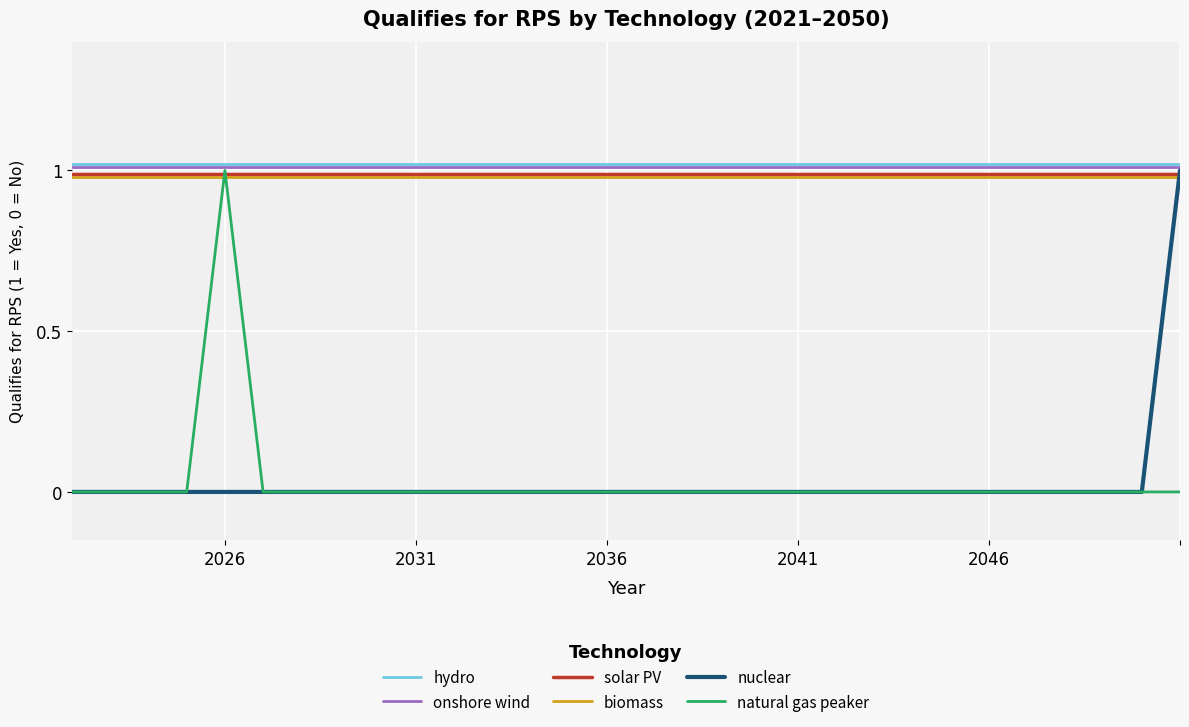

True or false: hydro and solar PV cross at least once.

False